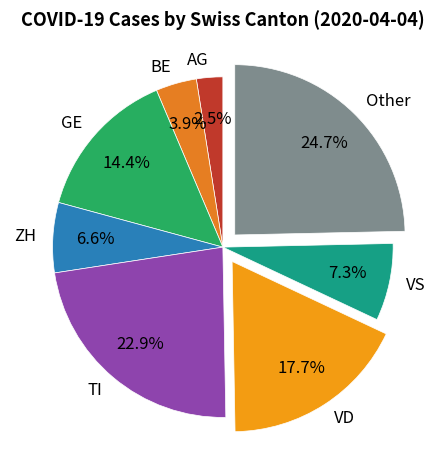

Rank the categories by value from lowest to highest.

AG, BE, ZH, VS, GE, VD, TI, Other